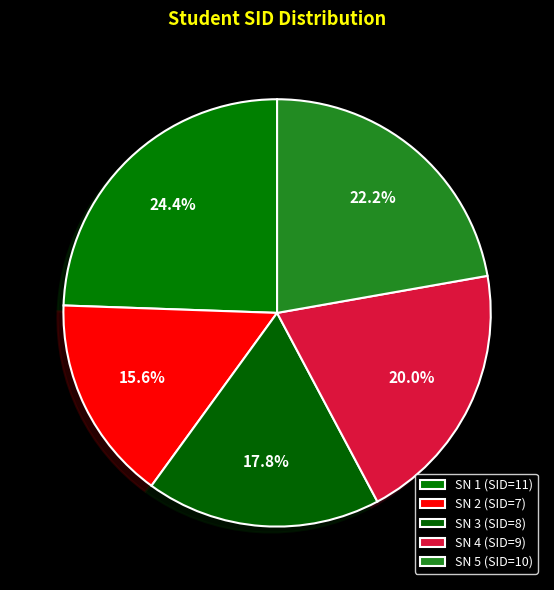

How many segments does this pie chart have?

5